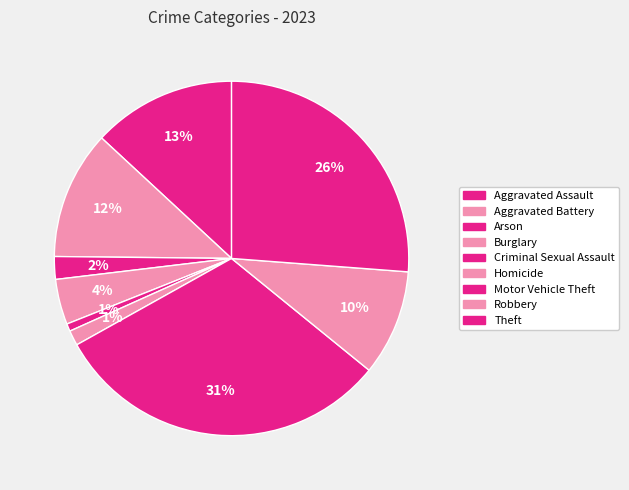

What percentage is the Homicide slice, to the nearest percent?

1%